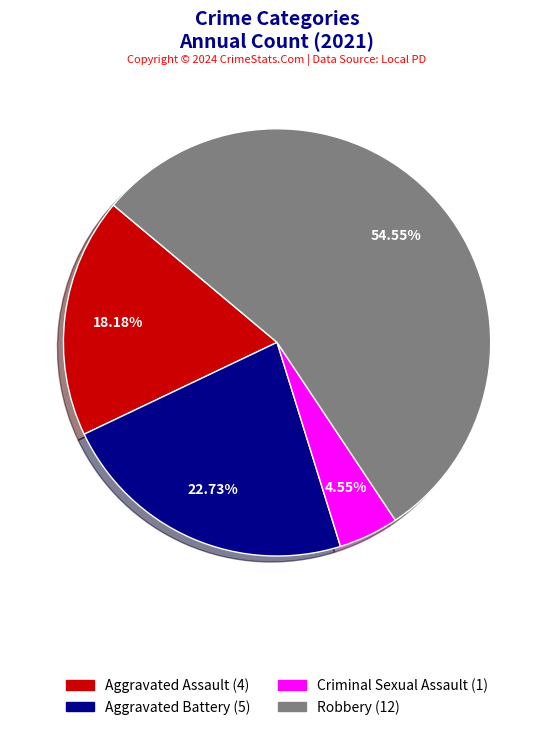

What percentage is the Criminal Sexual Assault slice, to the nearest percent?

5%